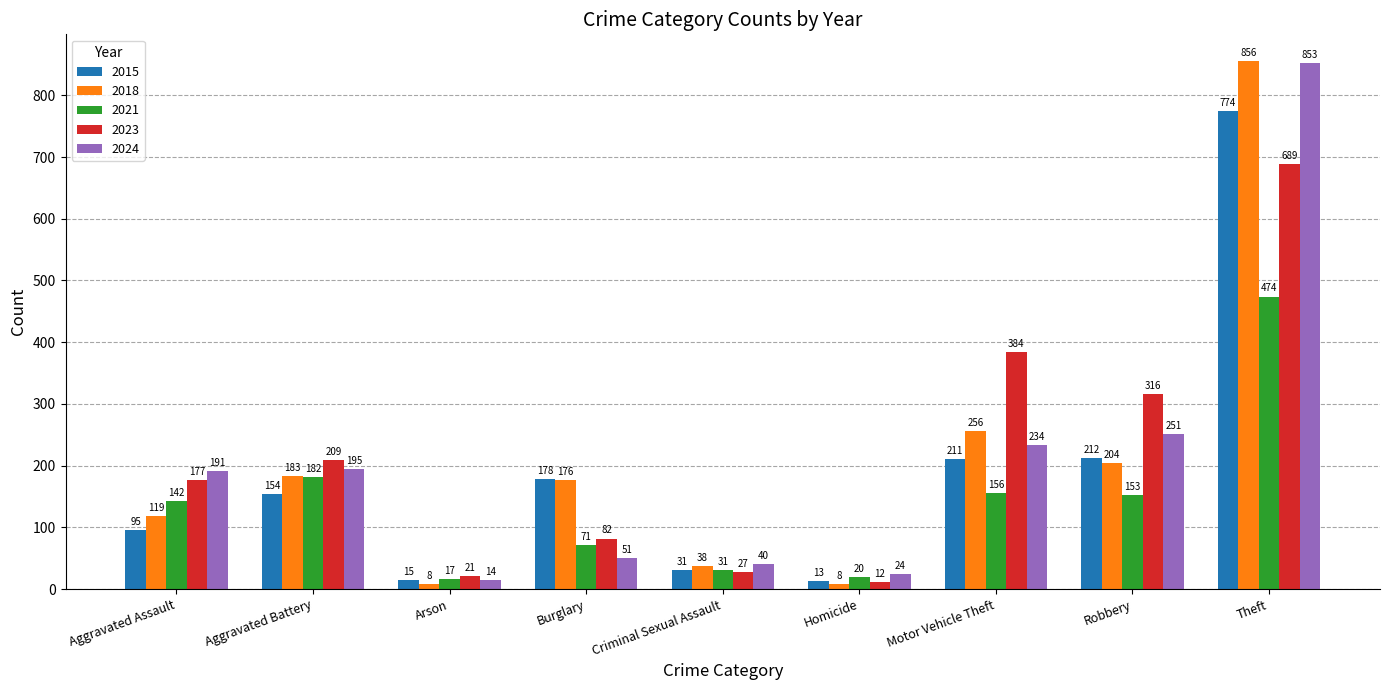

What position from the left is Robbery?

8